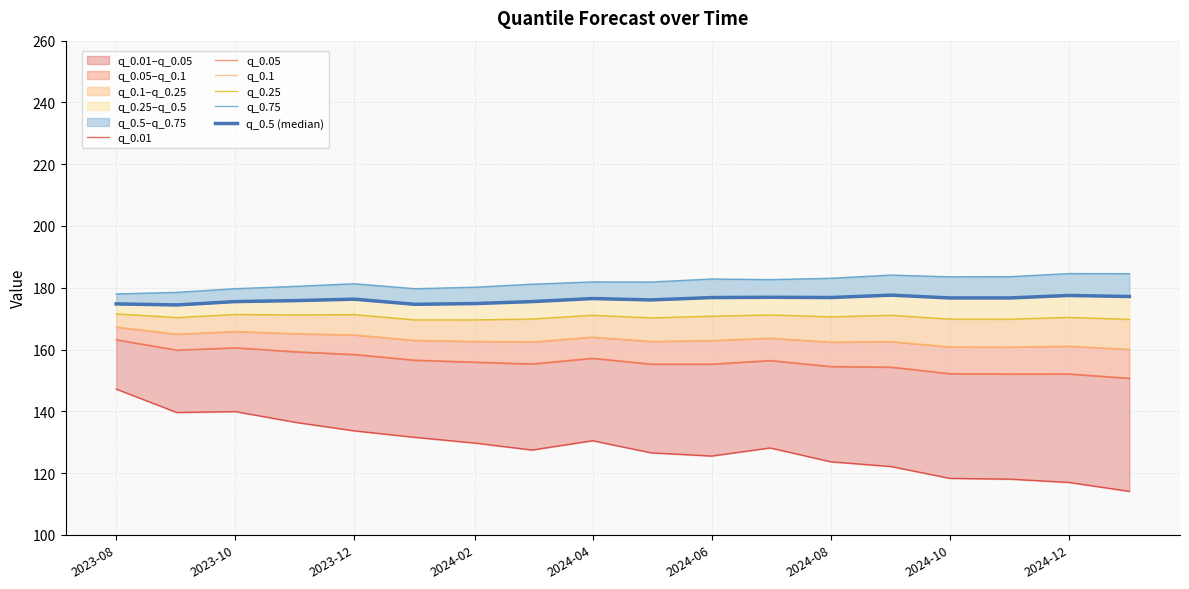

True or false: q_0.01 and q_0.05 cross at least once.

False